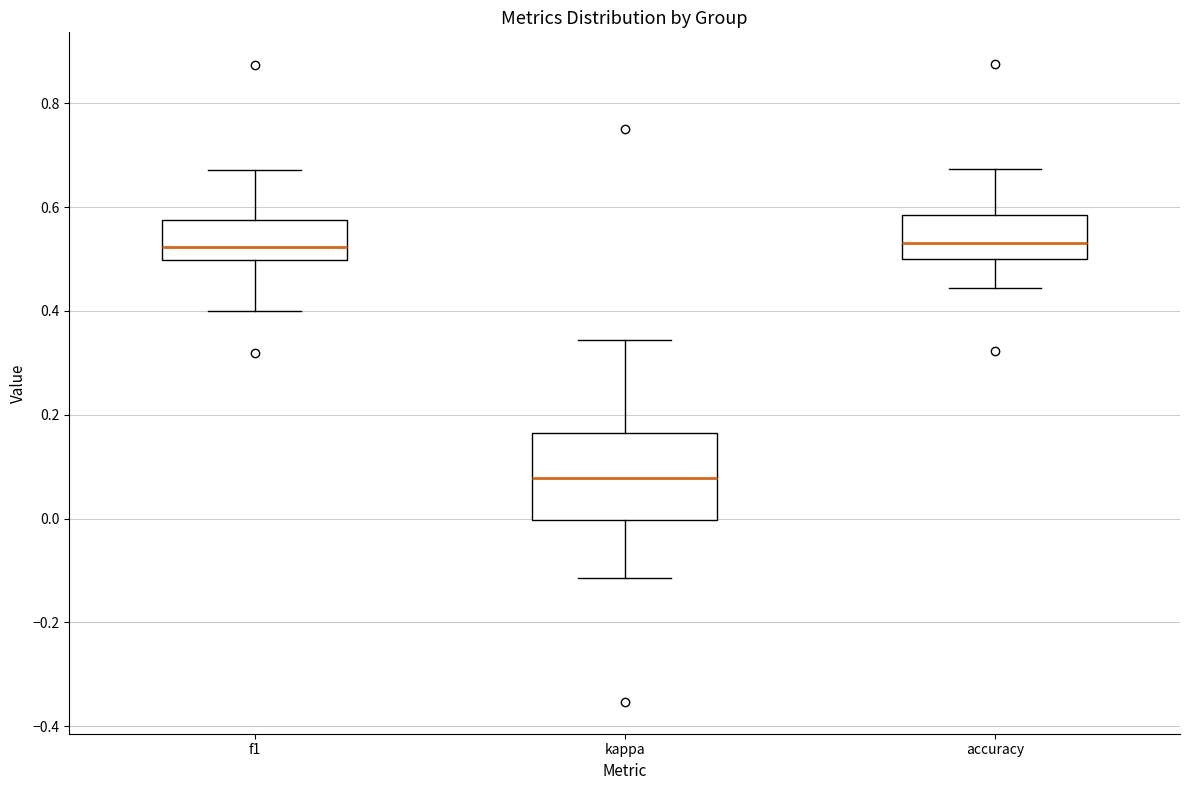

Reading left to right, transcribe this box plot: for each box, give where its median line is, the range the box spans, and where its two whiskers end, as read against the y-axis. The values are not printed on the chart, so give them approximately, as read against the axis.

f1: median 0.52, box 0.50 to 0.58, whiskers 0.40 to 0.68
kappa: median 0.08, box 0.00 to 0.16, whiskers -0.12 to 0.34
accuracy: median 0.54, box 0.50 to 0.58, whiskers 0.44 to 0.68